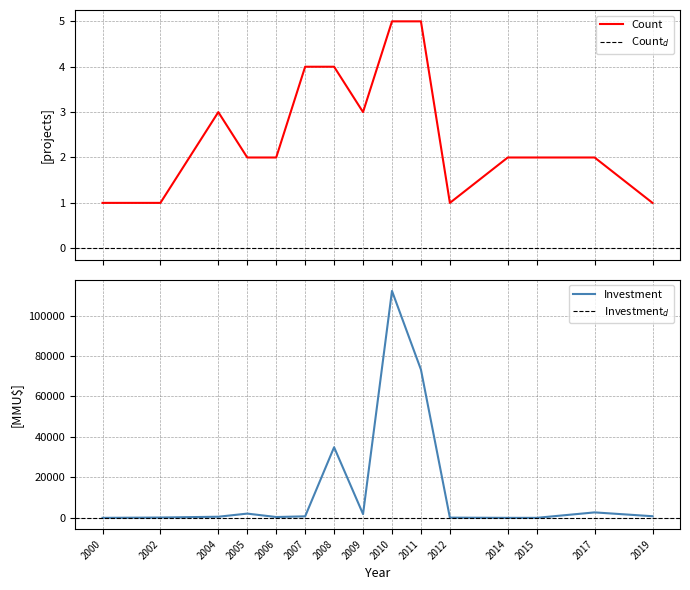

At which category is the sum across all series the highest?

2010